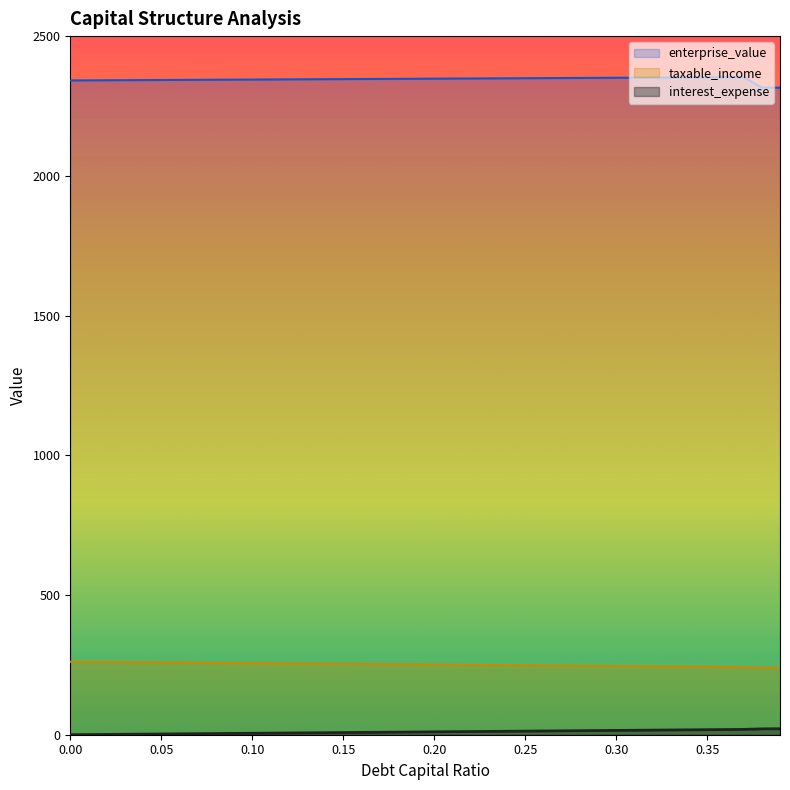

True or false: taxable_income has more than 0 points higher than both neighbors.

False